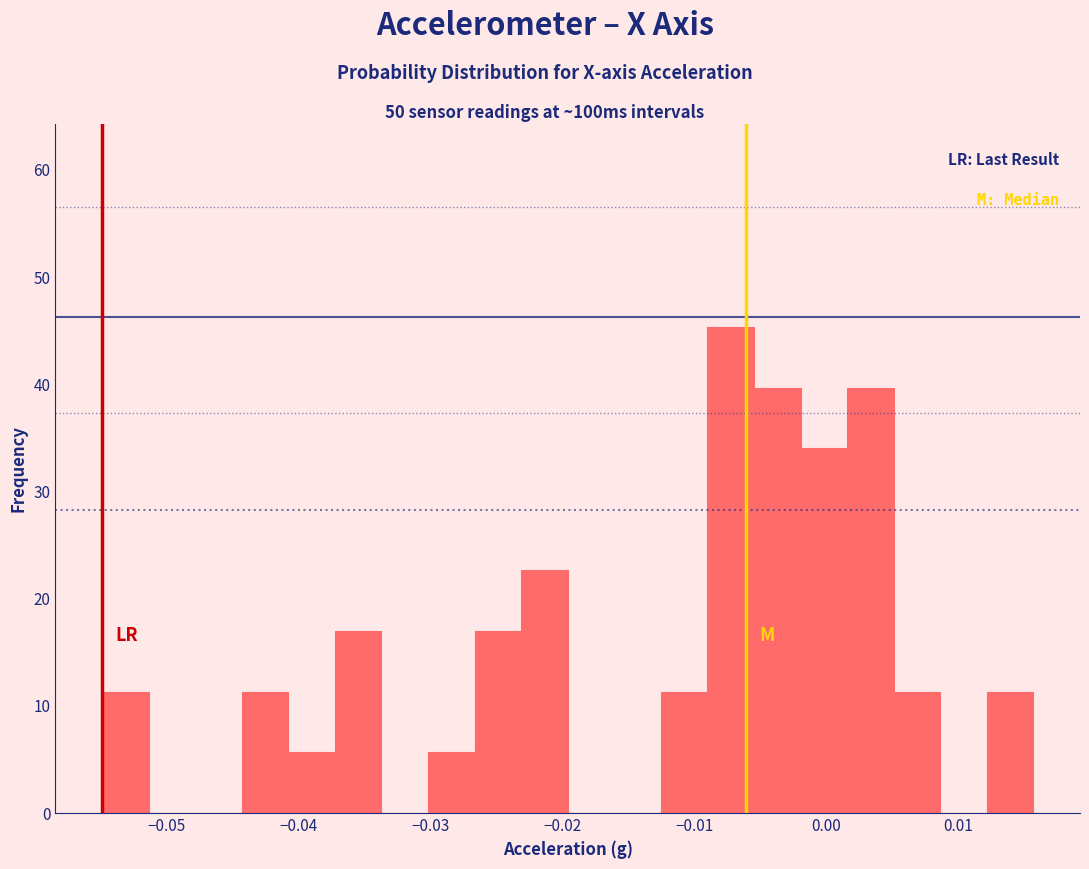

Around what value on the x-axis is the tallest bar? Give the approximate position of its centre, as read against the axis.

-0.007